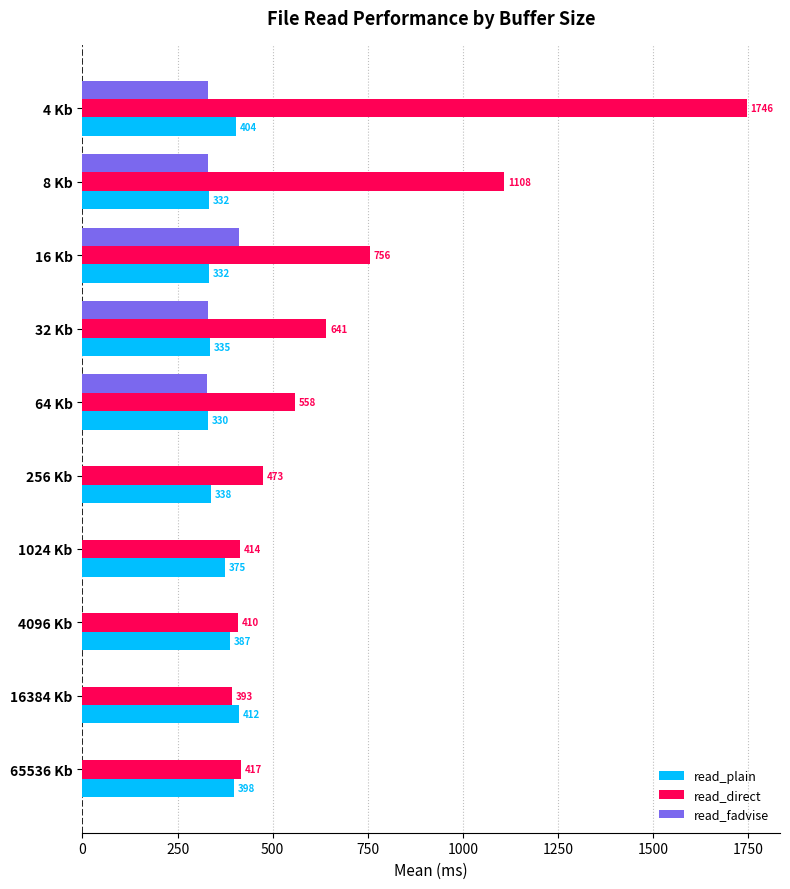

The read_plain series shows 166.2 at 65536 Kb. True or false?

False